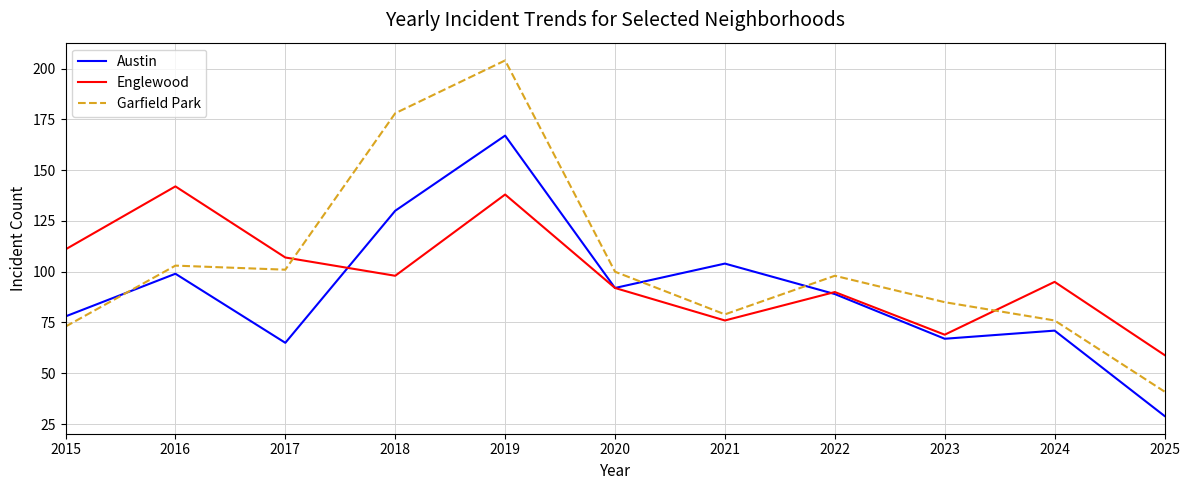

What is the difference between the second highest and minimum values in the Garfield Park series?

137